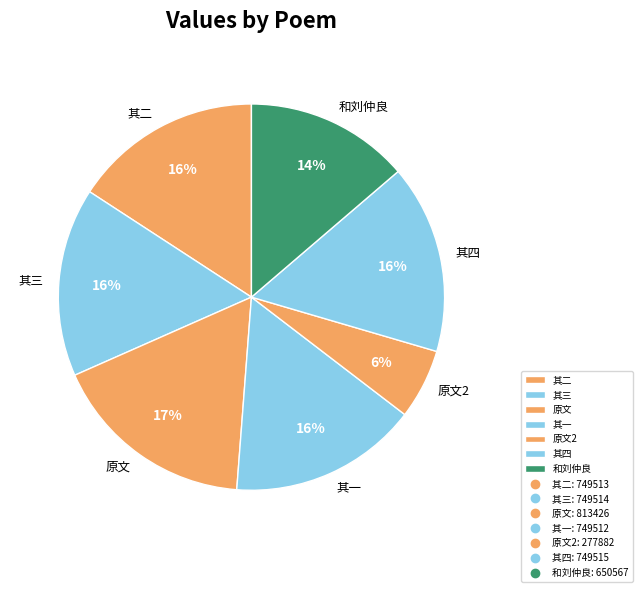

True or false: 原文2 accounts for 1% of the total.

False